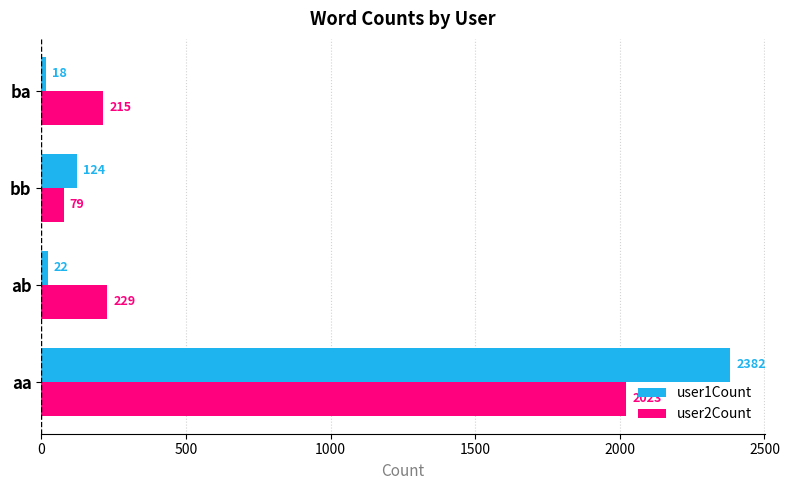

True or false: user1Count has a value of 2382 at aa.

True